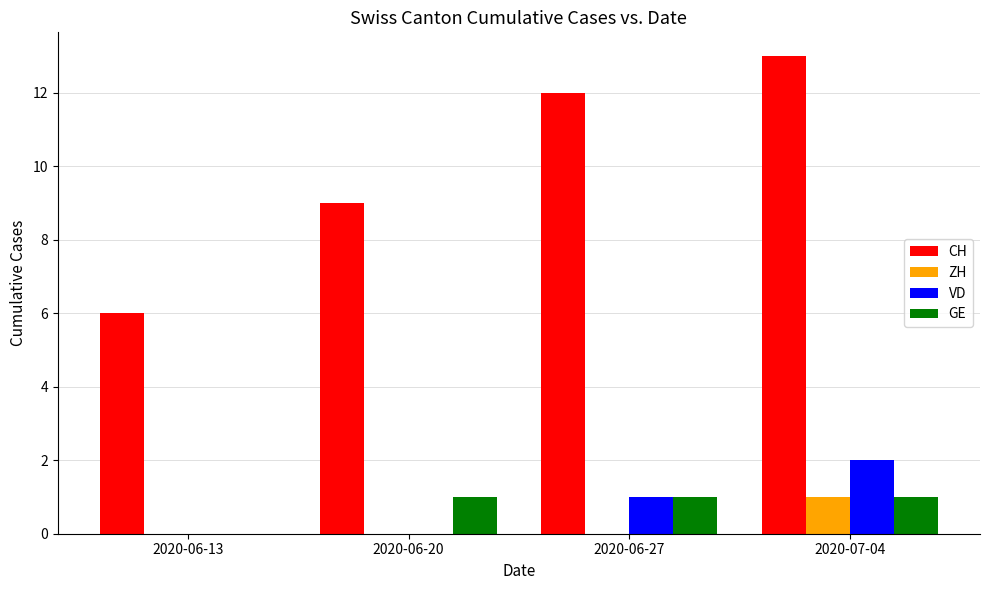

Where is CH nearest to the value 9?

2020-06-20